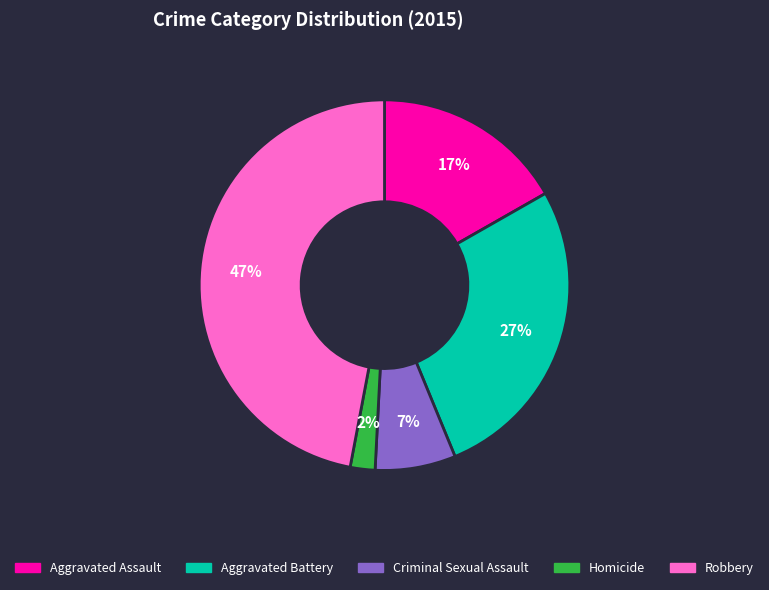

What percentage is the Criminal Sexual Assault slice, to the nearest percent?

7%